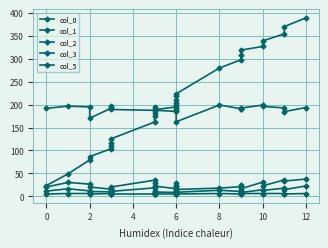

The value of col_5 at 8 is 2.2. True or false?

False